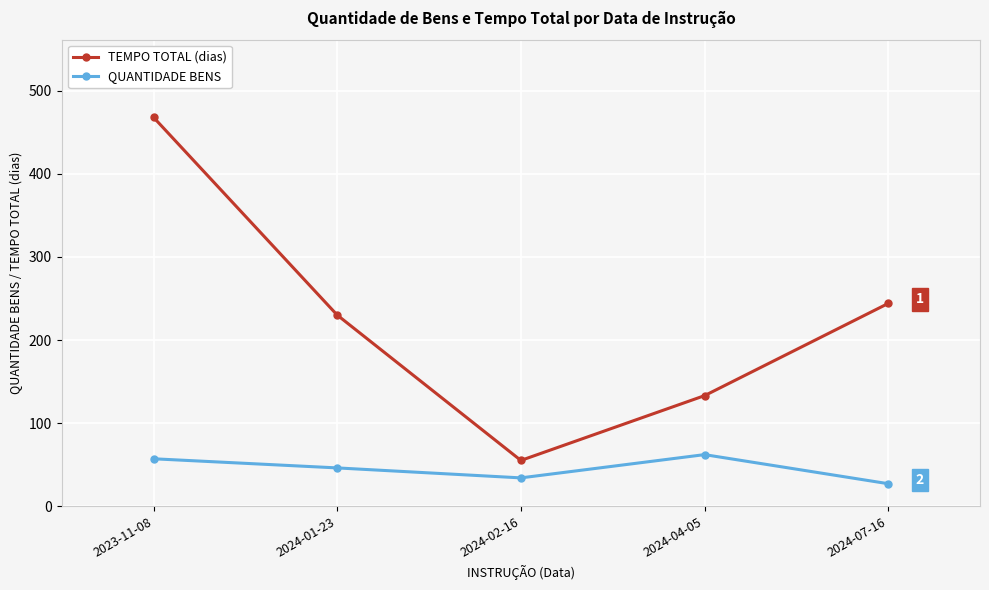

What are all the series names shown in the legend?

TEMPO TOTAL (dias), QUANTIDADE BENS